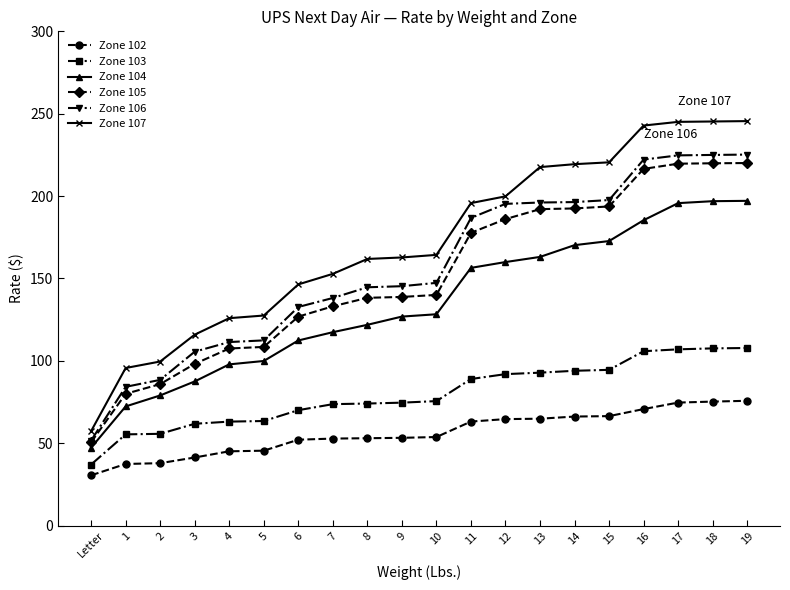

The value of Zone 106 at 17 is 224.7. True or false?

True